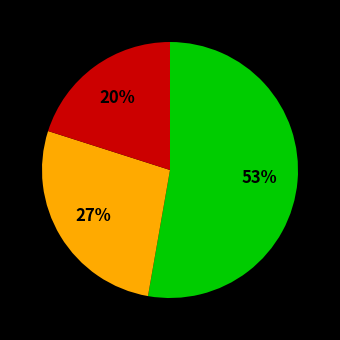

To the nearest percent, what is the average slice percentage?

33%